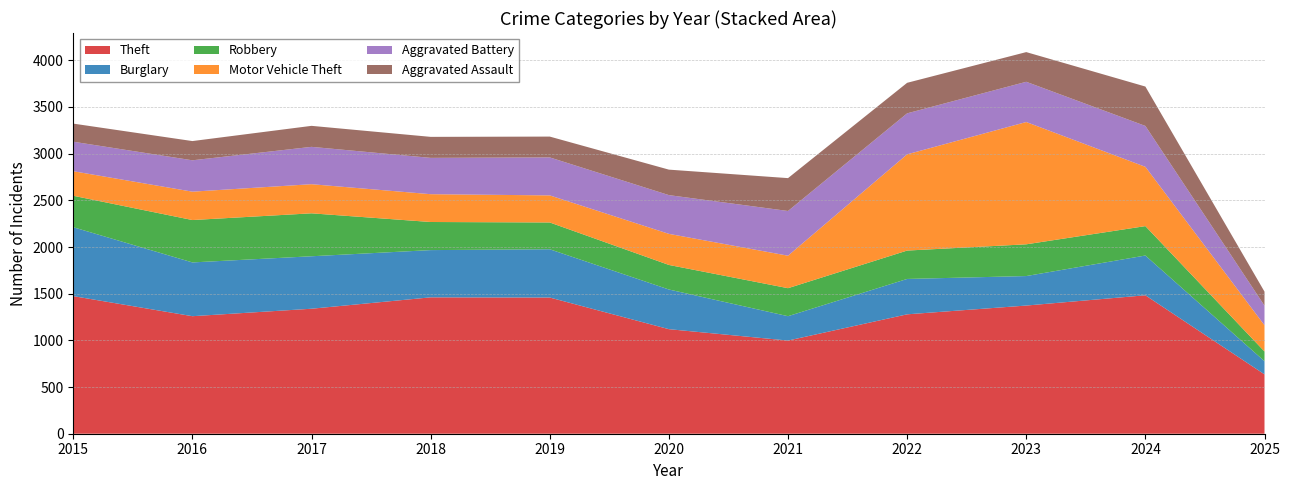

Reading left to right, extract all data points from this chart.

Theft: 1474	1259	1339	1461	1459	1120	998	1279	1373	1483	636
Burglary: 738	576	562	506	517	425	261	379	316	426	141
Robbery: 337	454	460	301	287	263	300	304	340	315	104
Motor Vehicle Theft: 263	304	312	298	290	333	348	1031	1310	635	281
Aggravated Battery: 316	336	400	389	407	415	479	439	431	438	210
Aggravated Assault: 194	206	225	225	223	273	352	327	318	422	150